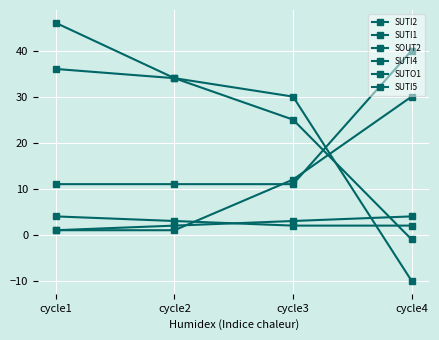

True or false: SUTI1 has more than 1 points higher than both neighbors.

False